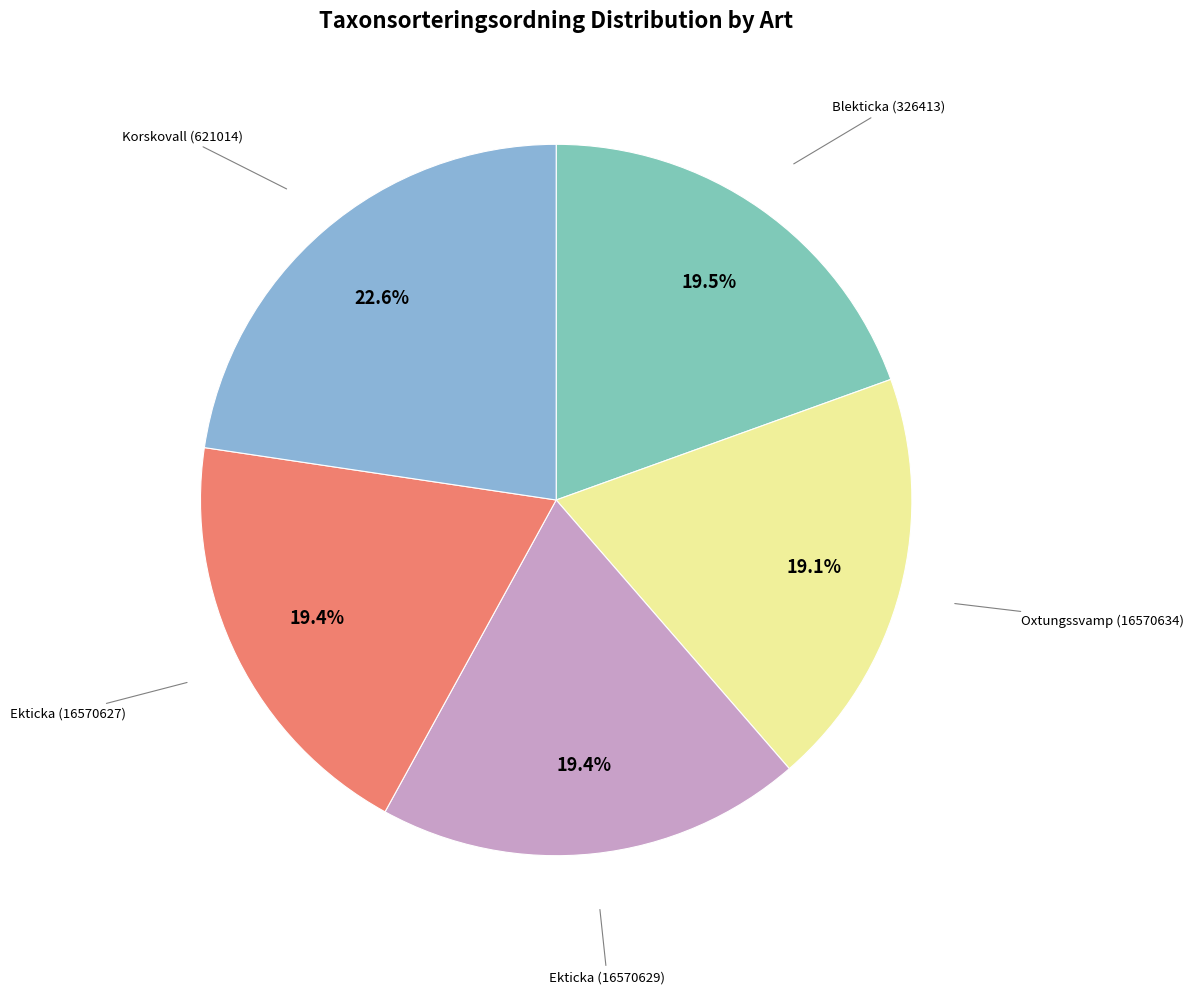

What is the largest slice in the pie chart?

Korskovall (621014)